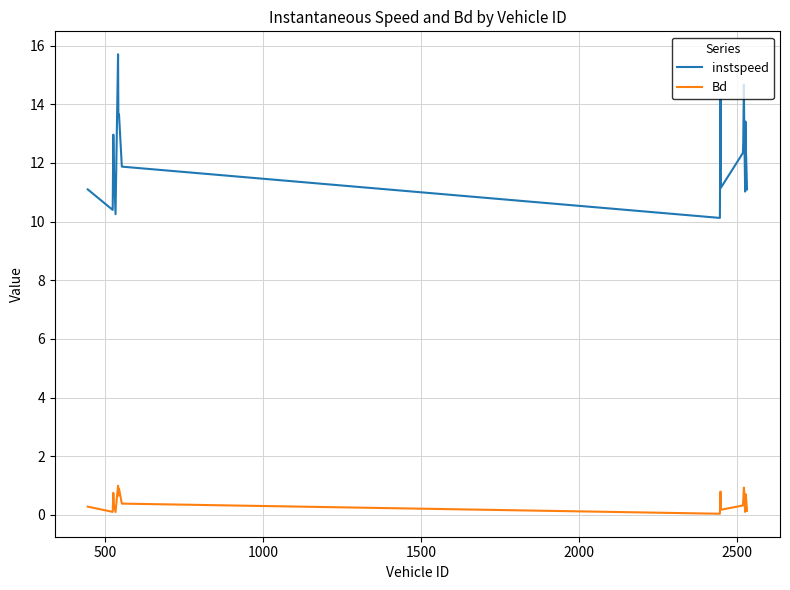

List the series in order of their overall mean, highest first.

instspeed, Bd